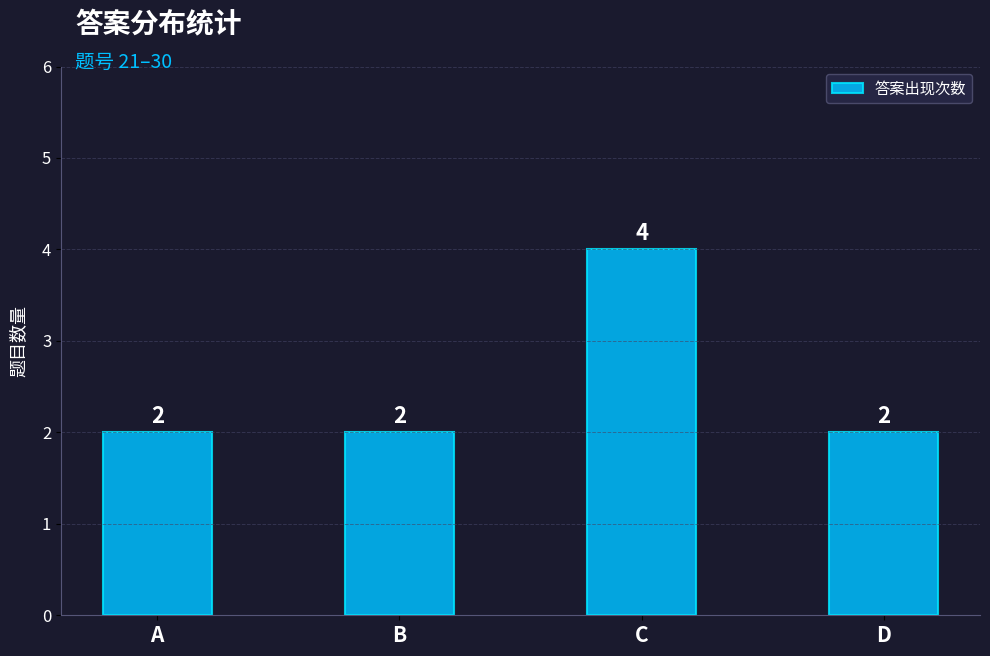

Reading right to left, extract all data points from this chart.

D=2	C=4	B=2	A=2